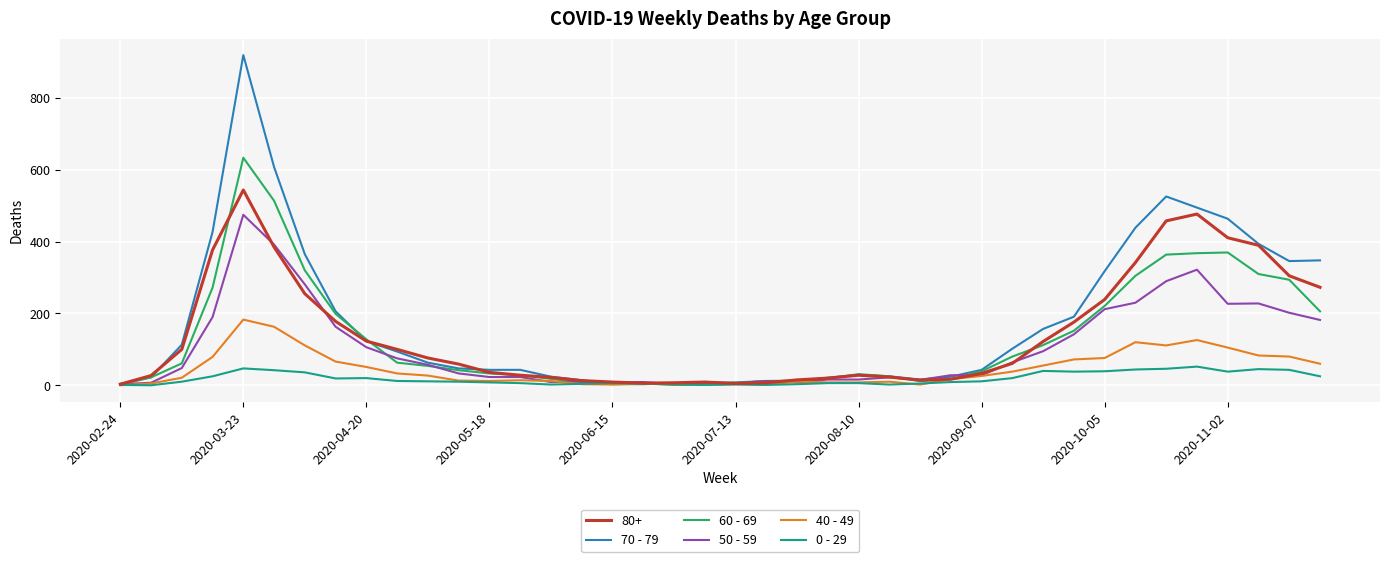

List the series in order of their peak value, lowest first.

0 - 29, 40 - 49, 50 - 59, 80+, 60 - 69, 70 - 79